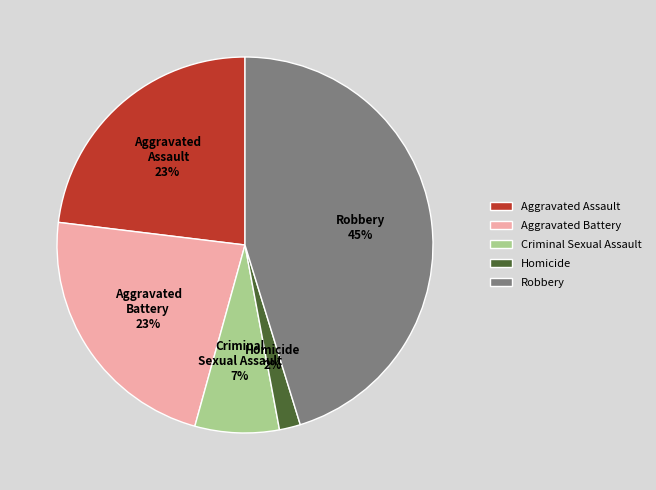

Which slice is the largest?

Robbery